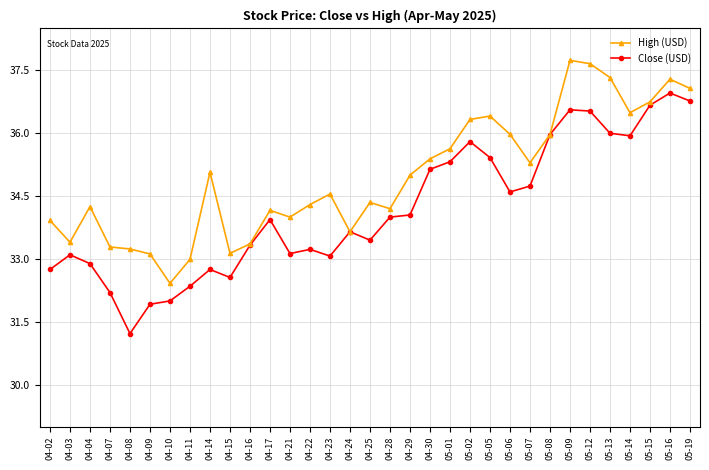

What is the difference between the maximum and minimum values in the Close (USD) series?

5.7